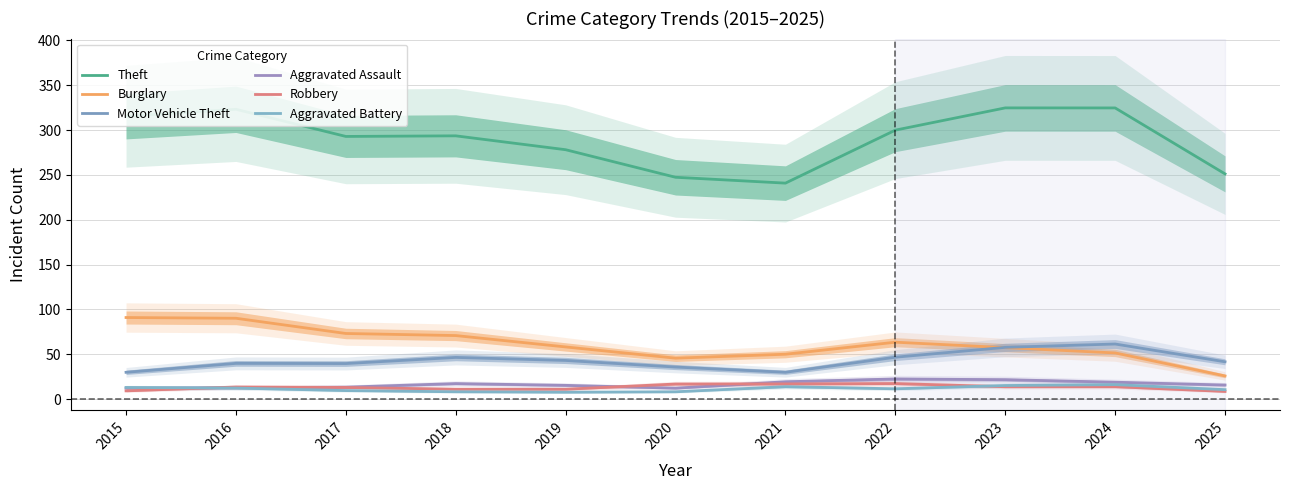

Between 2020 and 2017, which is larger?

2017